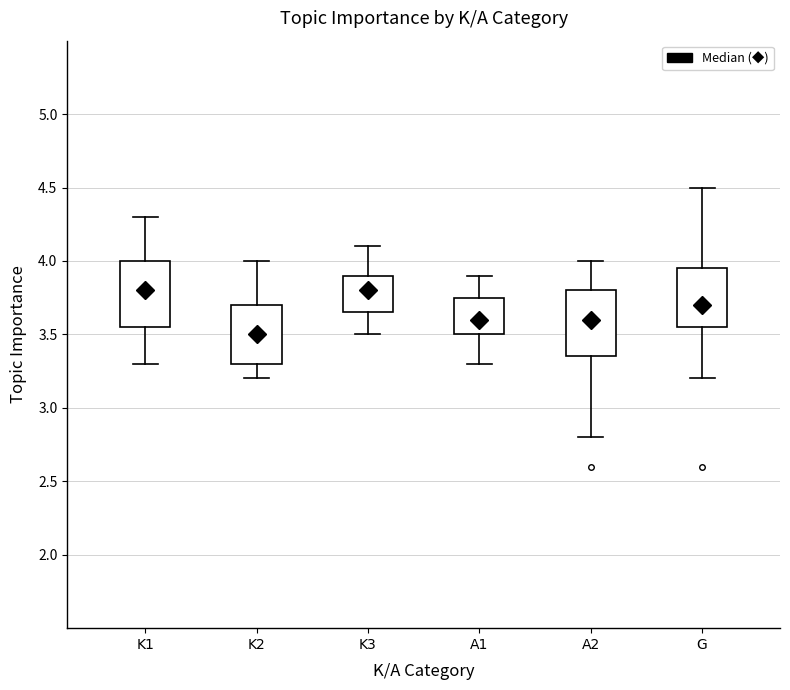

Where is the upper edge of the box for A1 on the y-axis? The values are not printed on the chart, so give them approximately, as read against the axis.

3.75